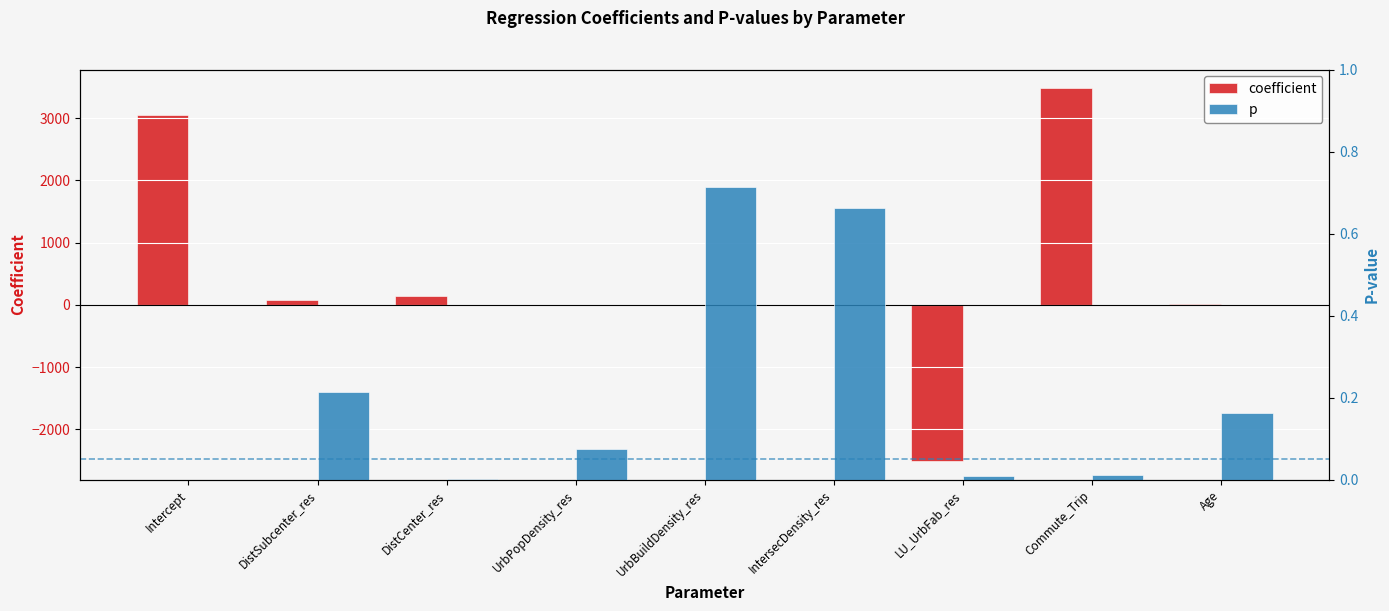

What is the label of the 1st bar from the right?

Age